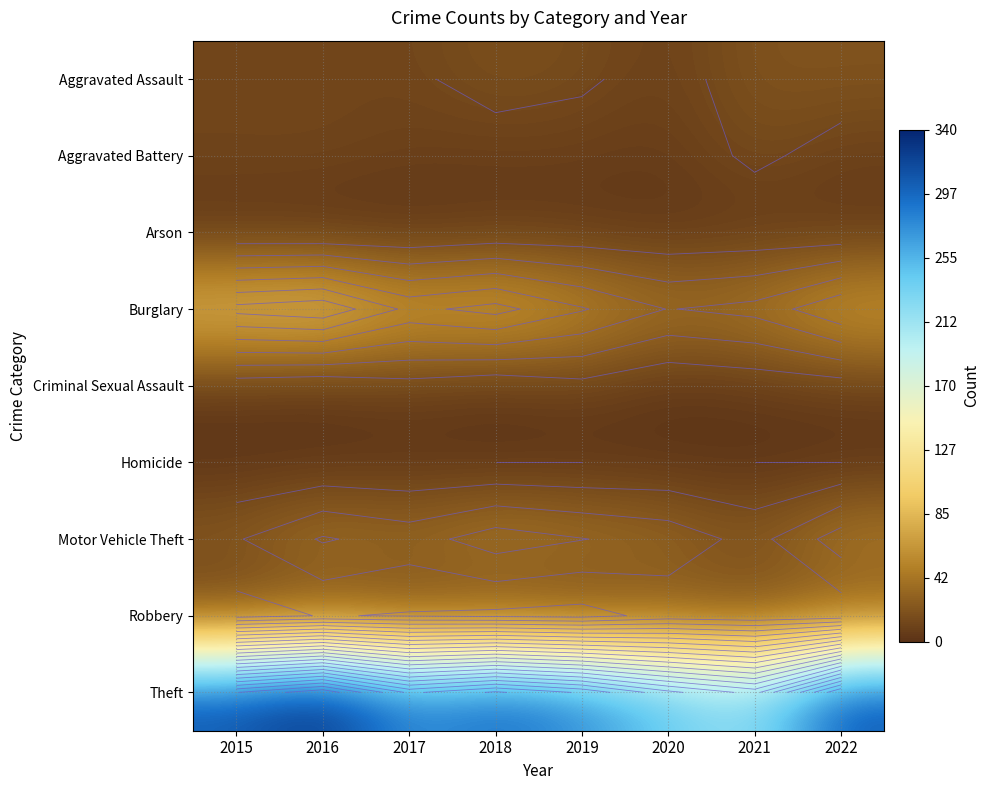

Which has a higher value, 2022 or 2015?

2022